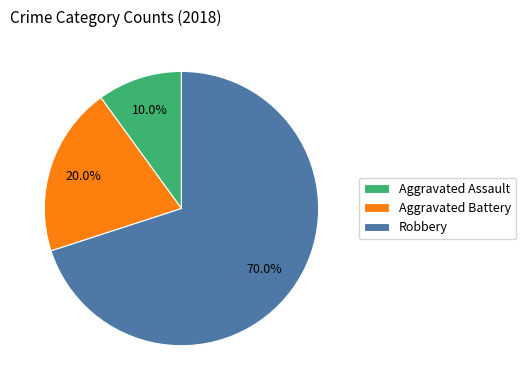

Does any single category account for the majority?

Yes